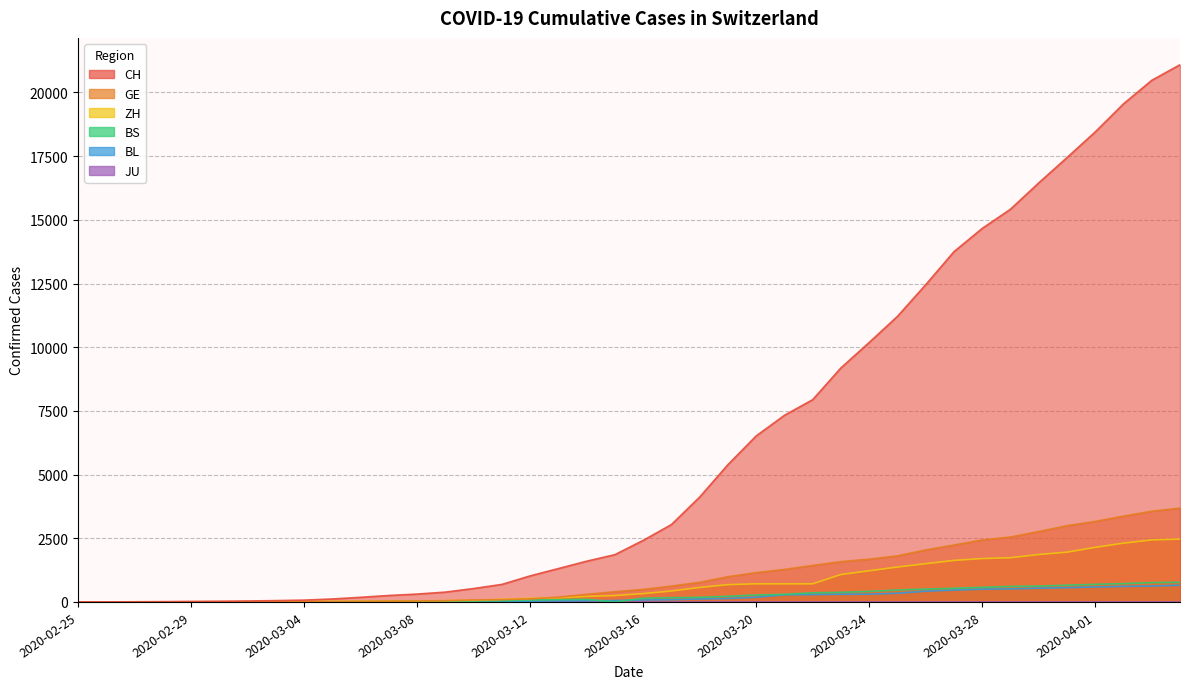

True or false: GE and BL cross at least once.

False